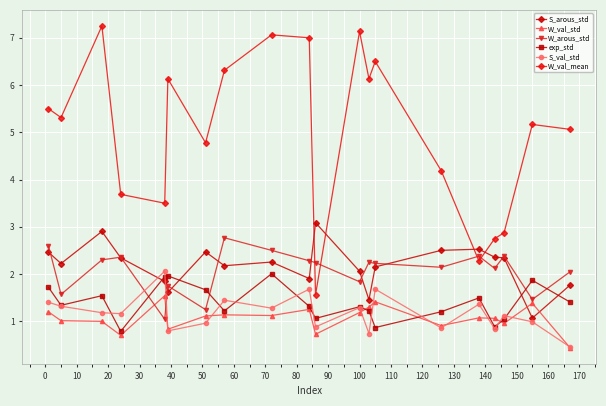

Which series has the largest range (max minus min)?

W_val_mean